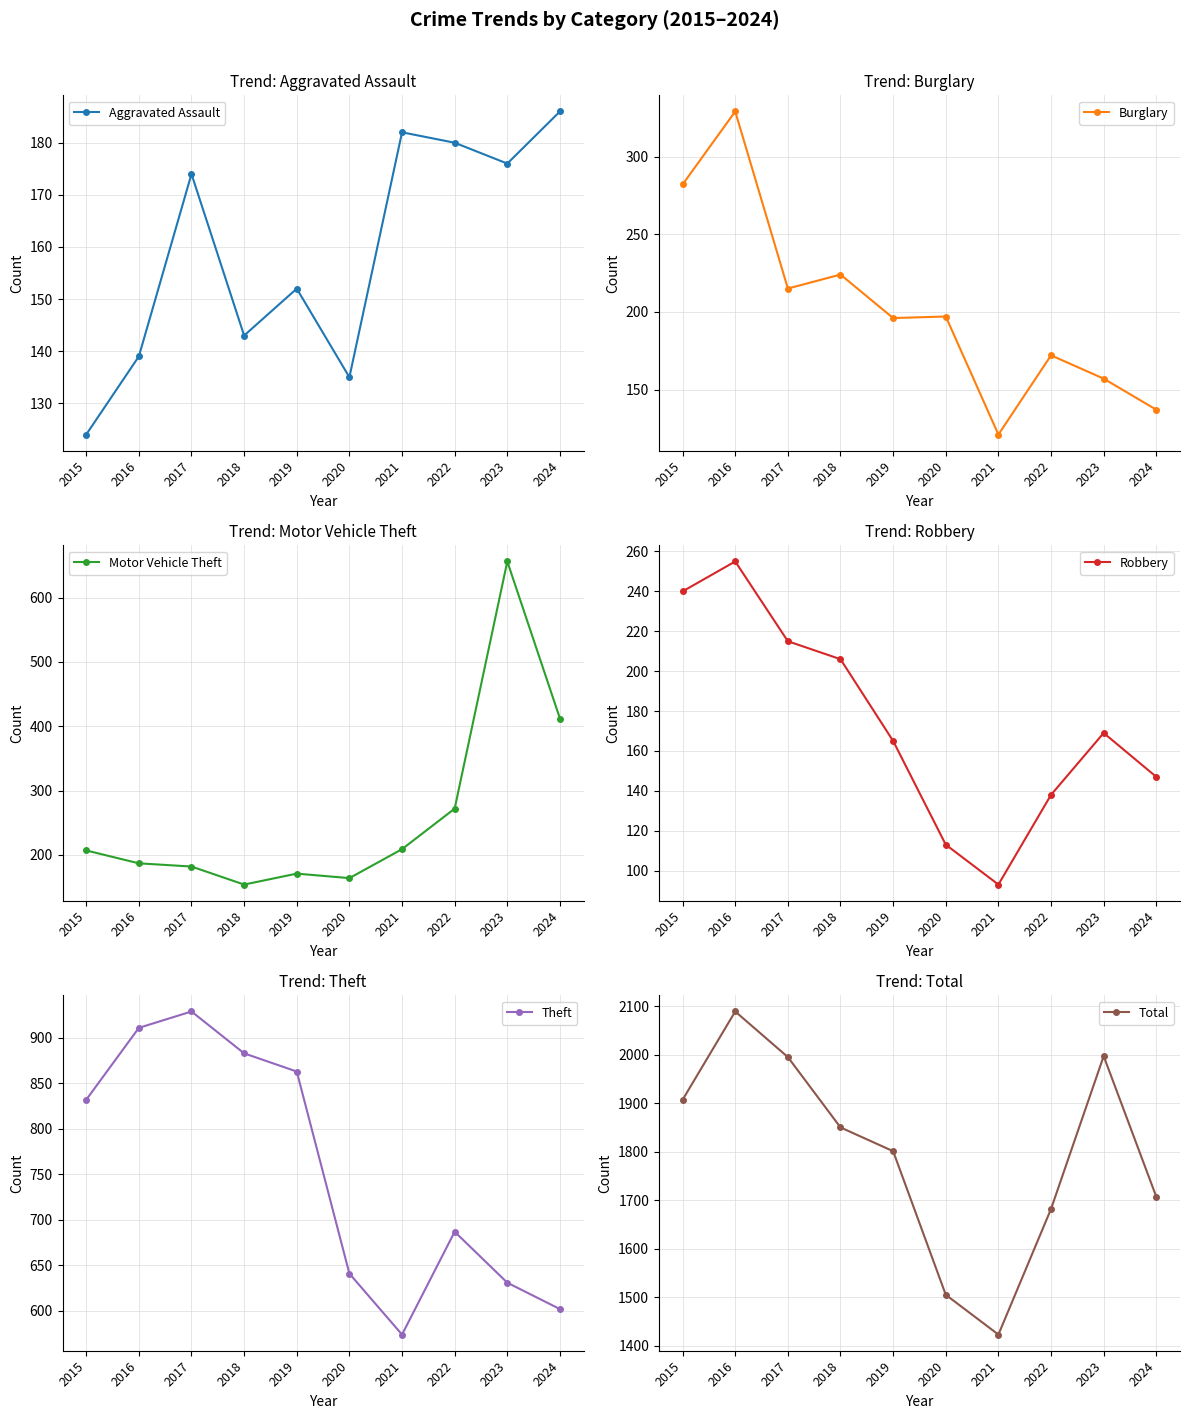

Rank the series at 2021 from highest to lowest value.

Total, Theft, Motor Vehicle Theft, Aggravated Assault, Burglary, Robbery